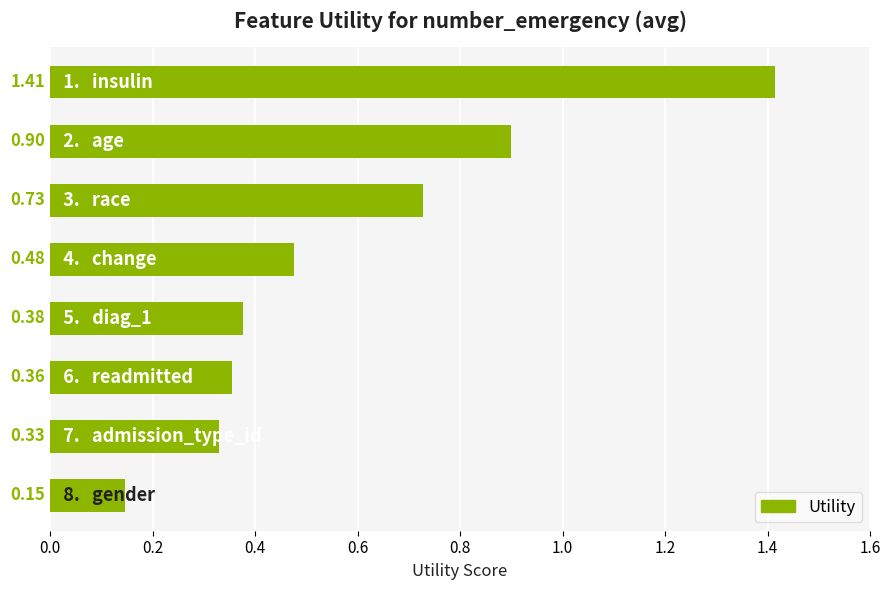

What is the average value?

0.6